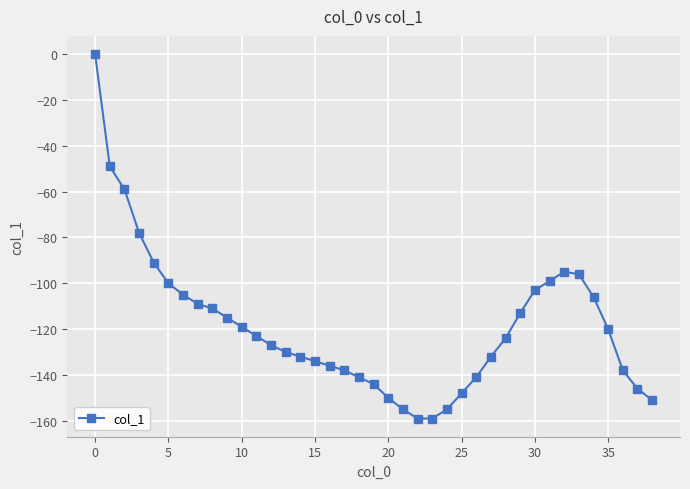

What is the value of the 6th point from the left?

-100